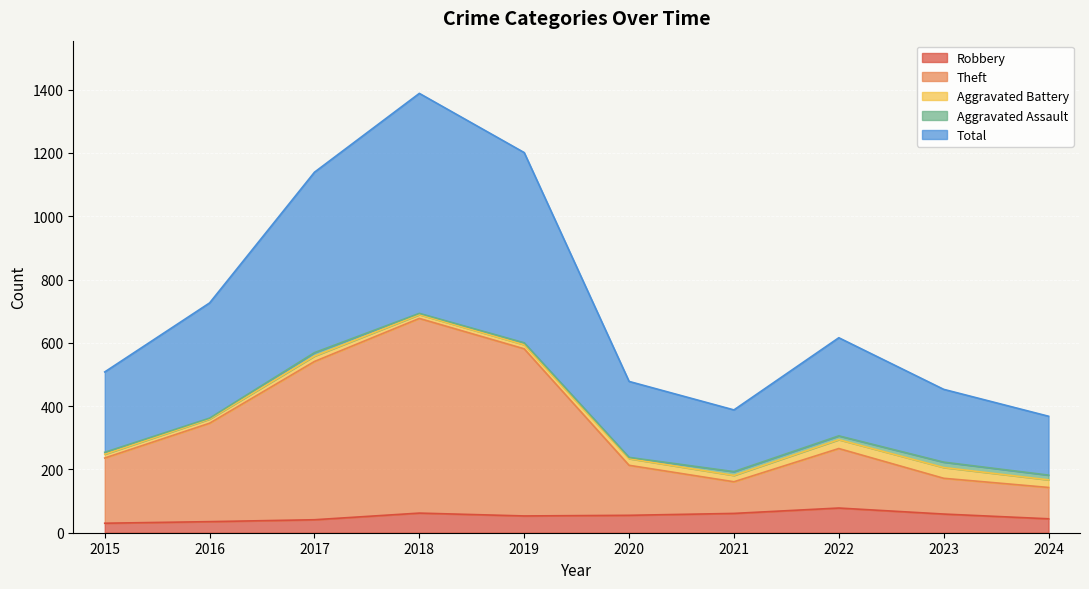

Which has a higher value, 2024 or 2023?

2023